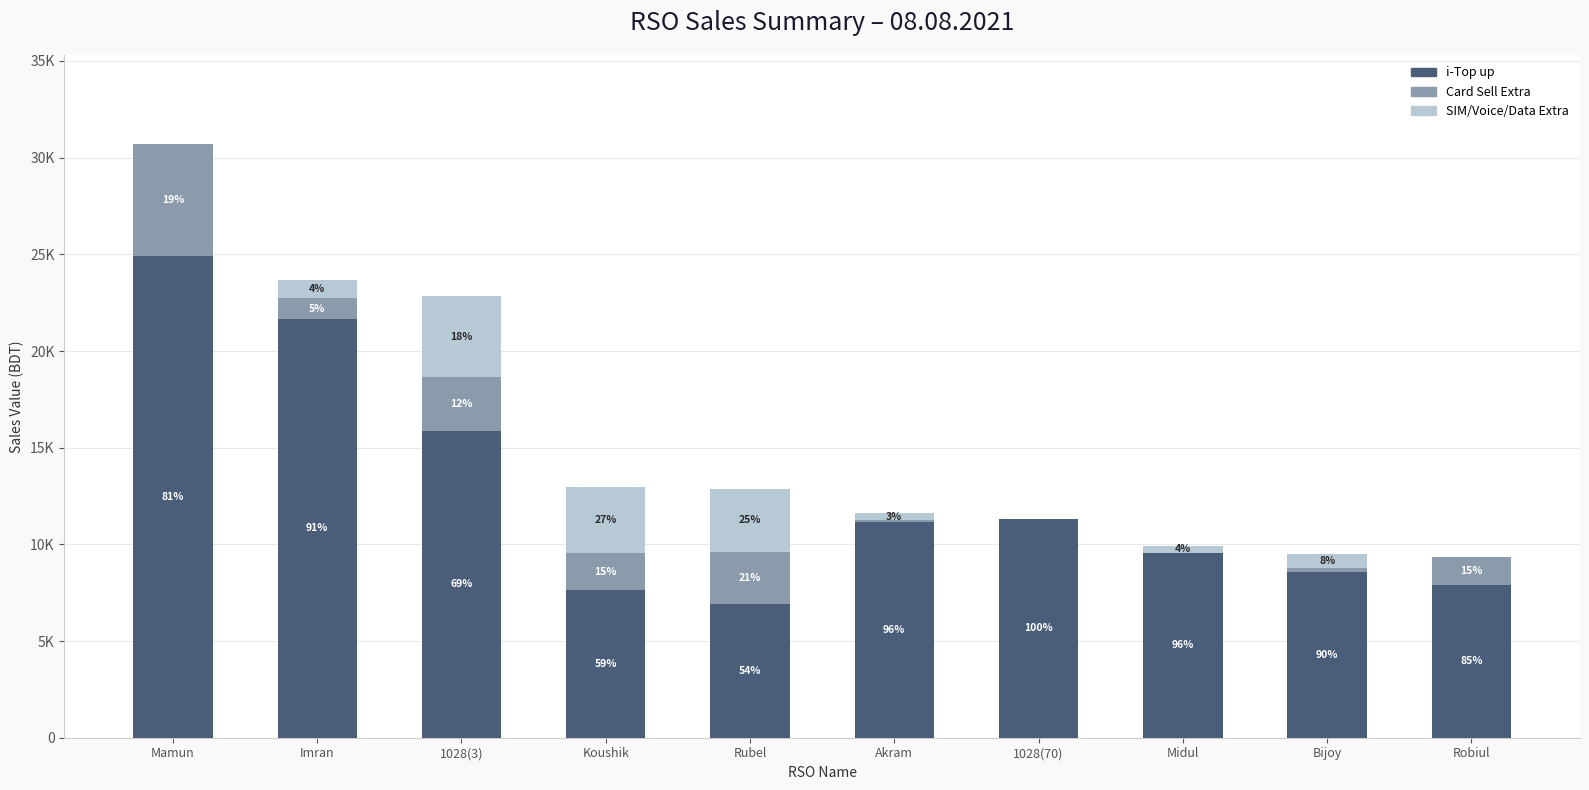

What is the sum of all Card Sell Extra values?

15970